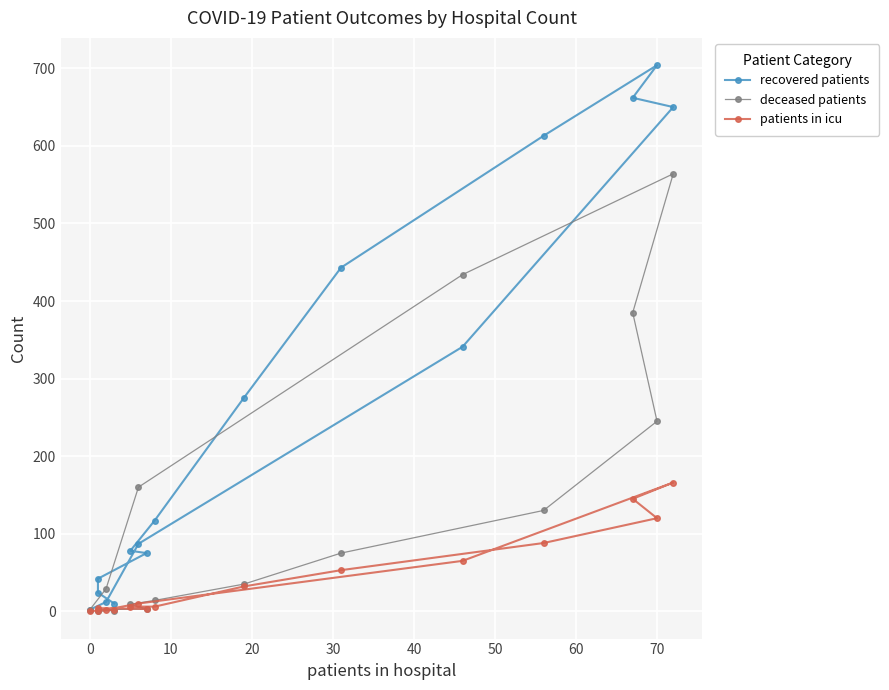

How many series are shown in this chart?

3